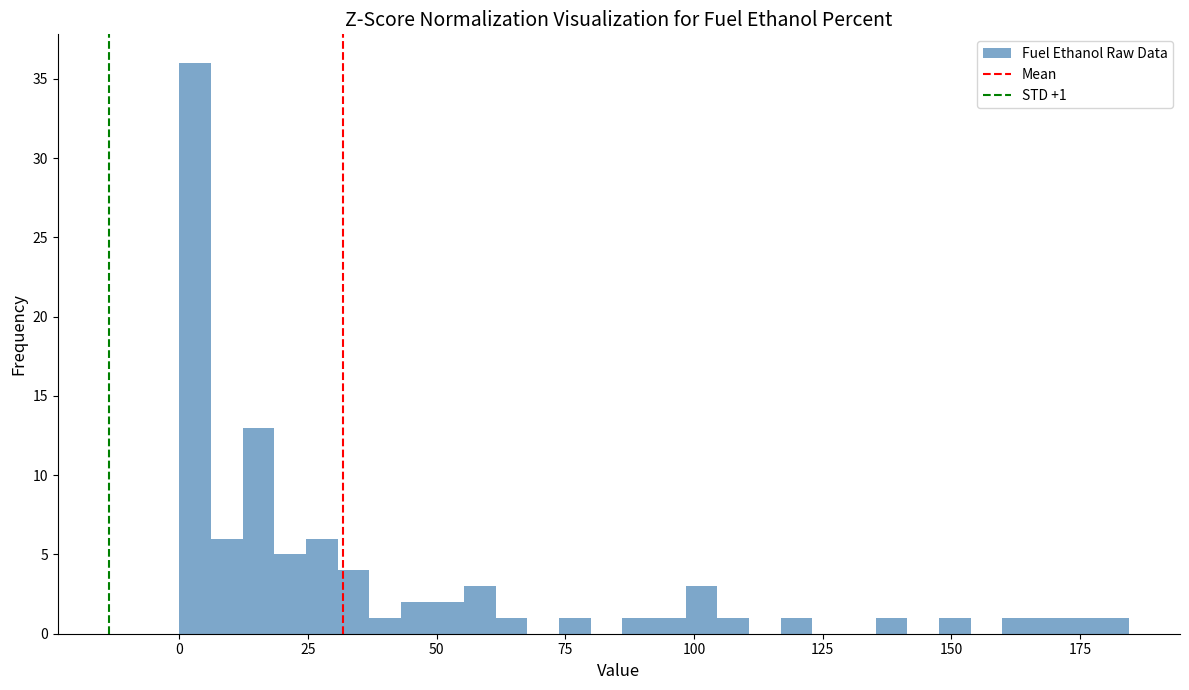

Around what value on the x-axis is the tallest bar? Give the approximate position of its centre, as read against the axis.

5